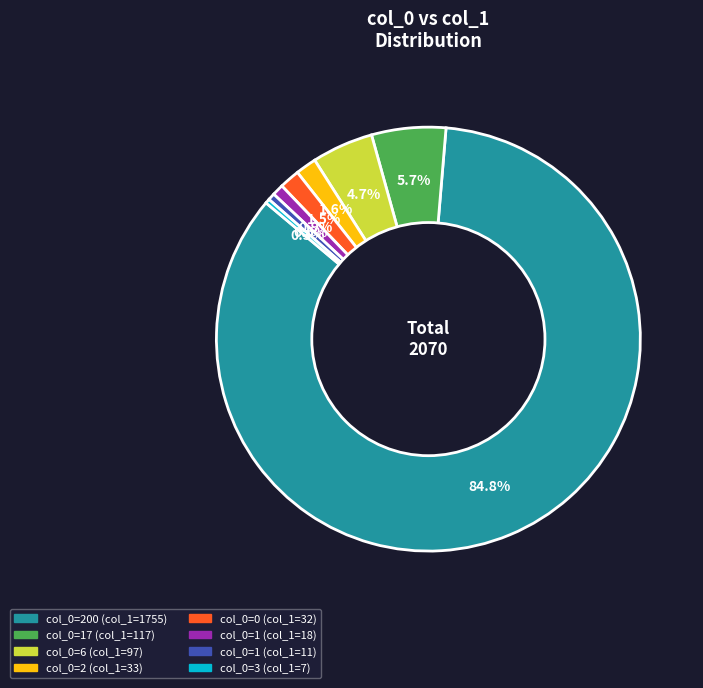

Is there any slice that represents more than half of the pie?

Yes